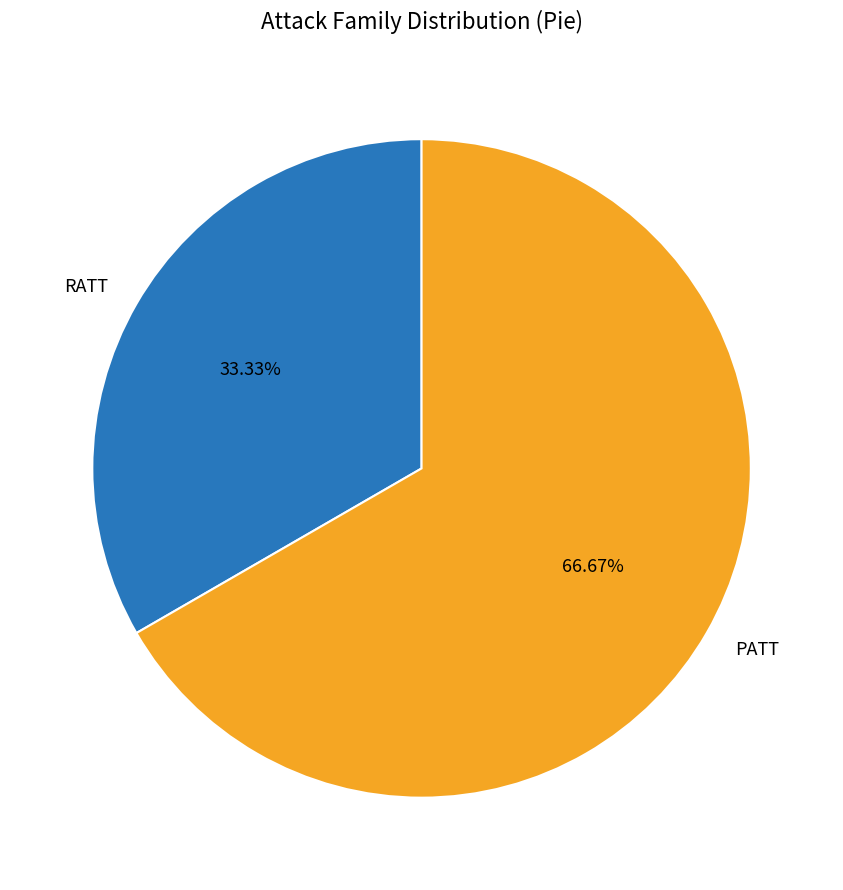

Which slice is the largest?

PATT